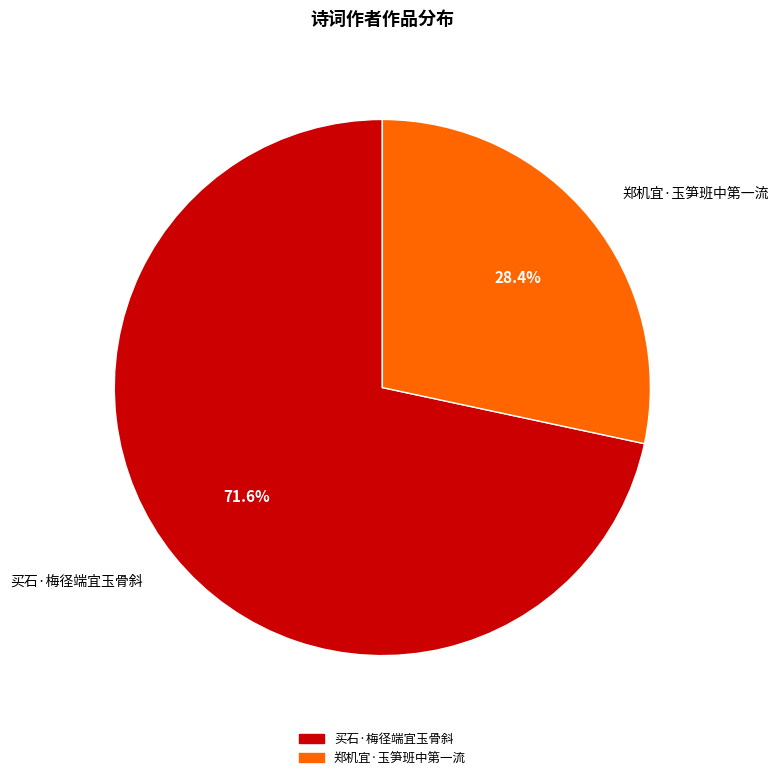

What percentage is the 郑机宜·玉笋班中第一流 slice, to the nearest percent?

28%